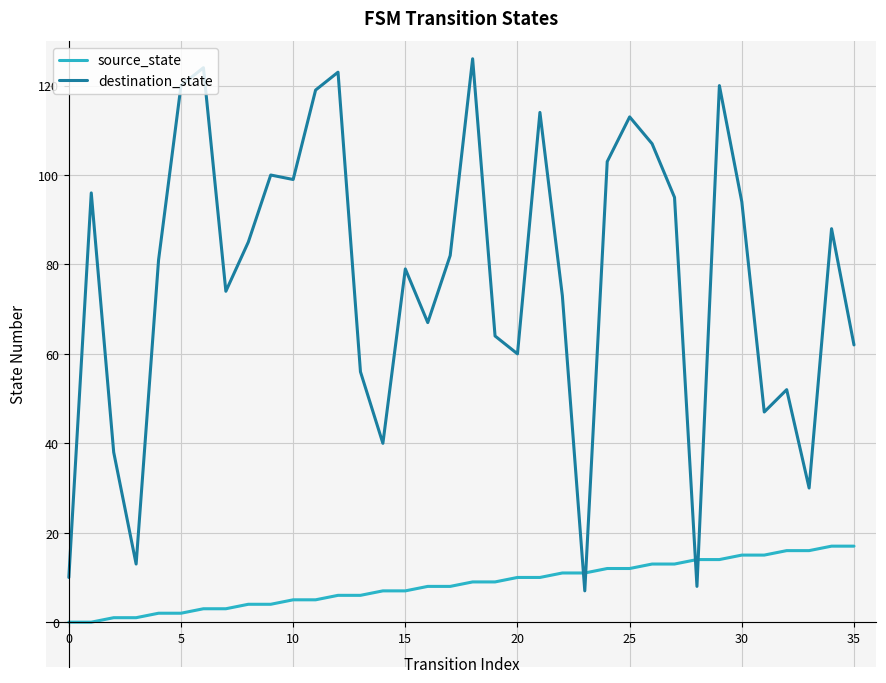

List the series in order of their peak value, lowest first.

source_state, destination_state